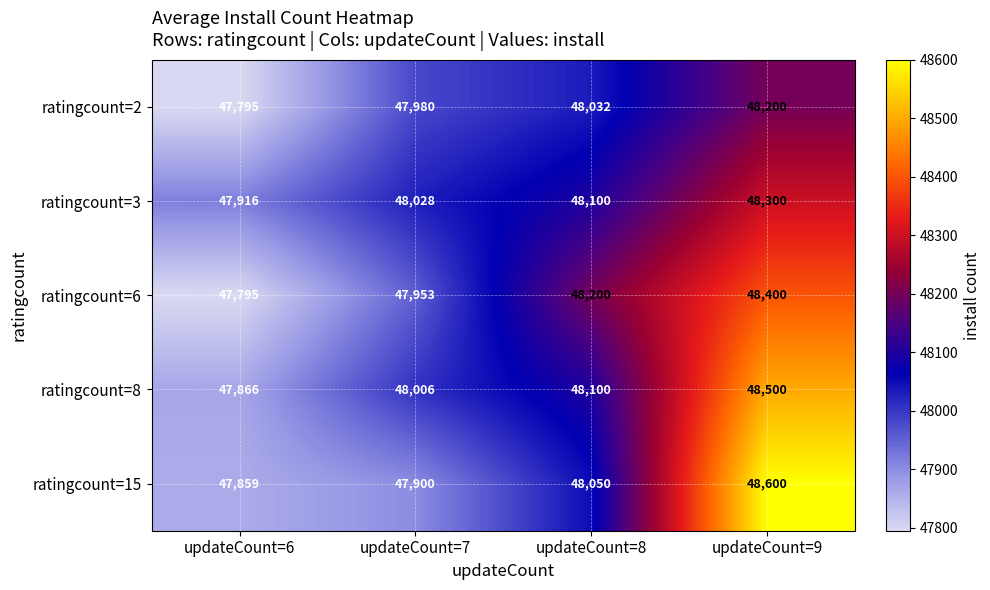

Reading left to right, list all the values displayed in this chart.

ratingcount=2: 47795	47980	48032	48200
ratingcount=3: 47916	48028	48100	48300
ratingcount=6: 47795	47953	48200	48400
ratingcount=8: 47866	48006	48100	48500
ratingcount=15: 47859	47900	48050	48600